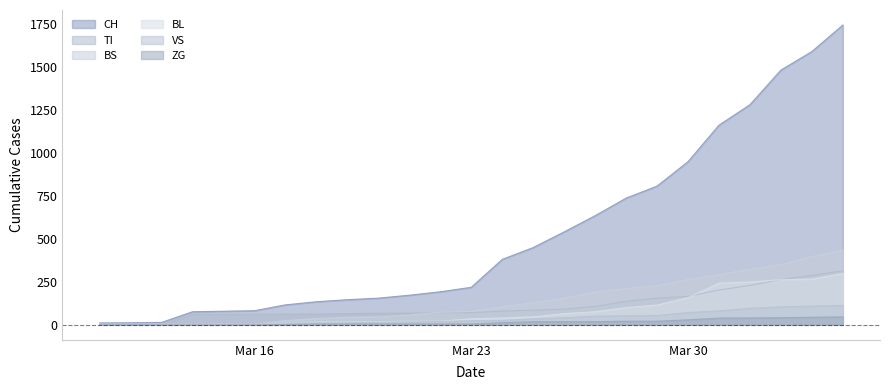

What is the total value across all series at Mar 23?

431